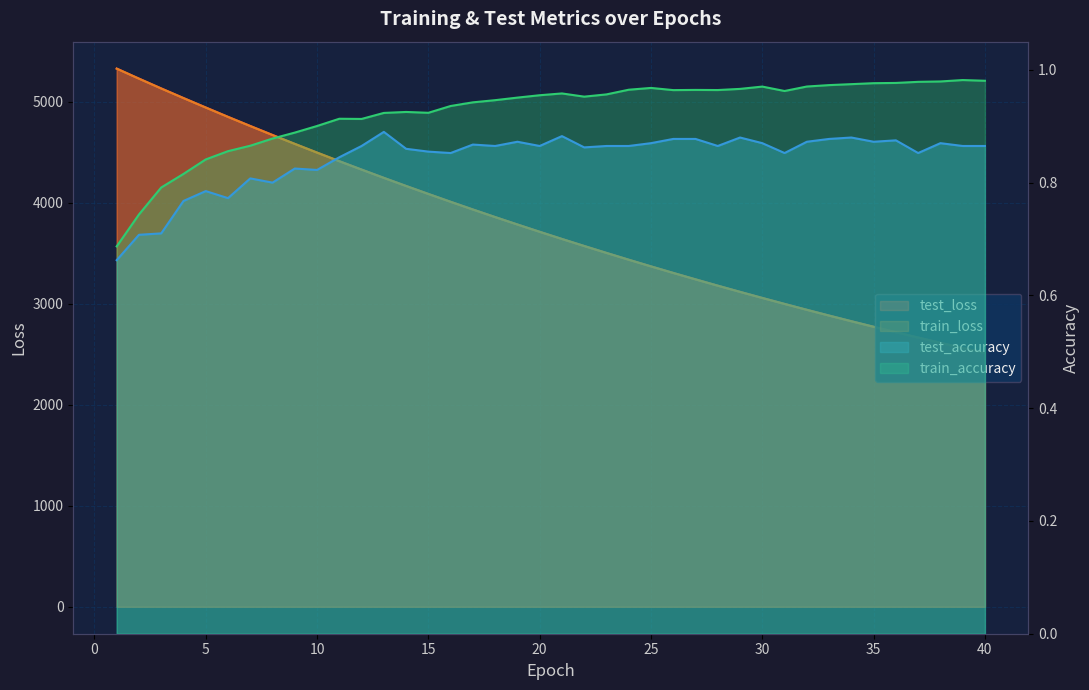

Count the number of data series in this chart.

4